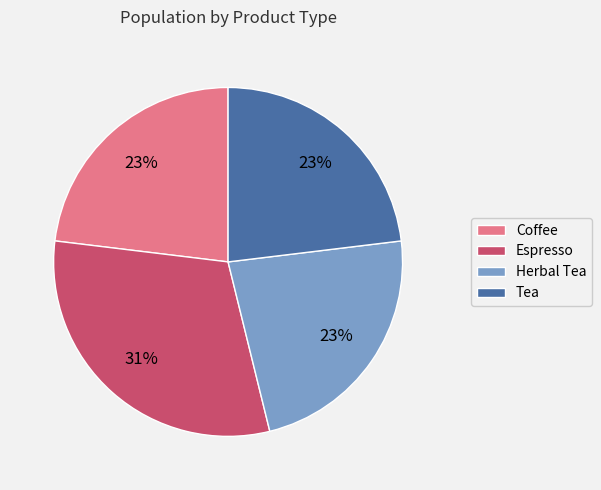

Does Coffee account for over 50% of the chart?

No